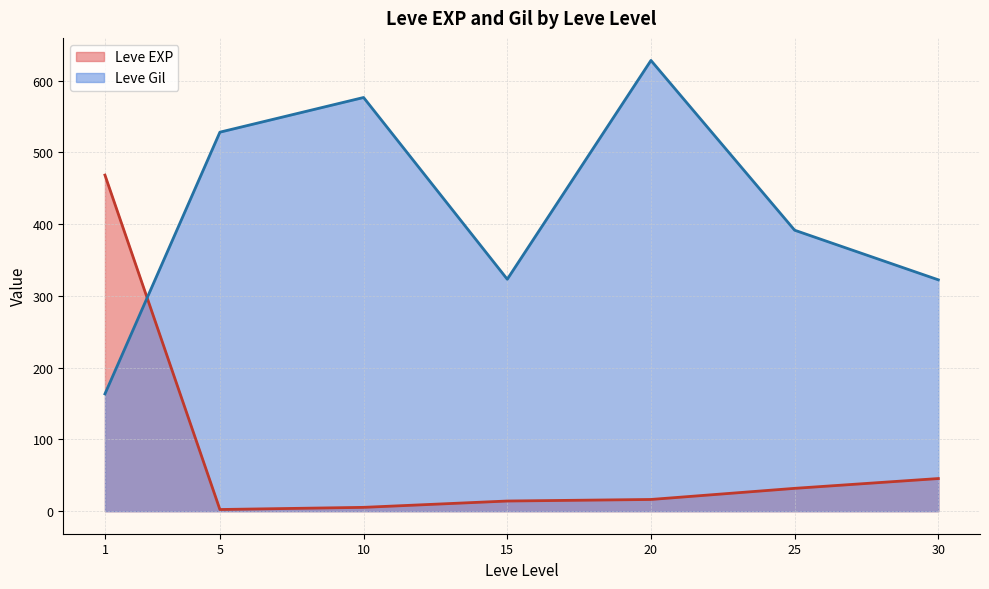

How many lines are shown in the chart?

2